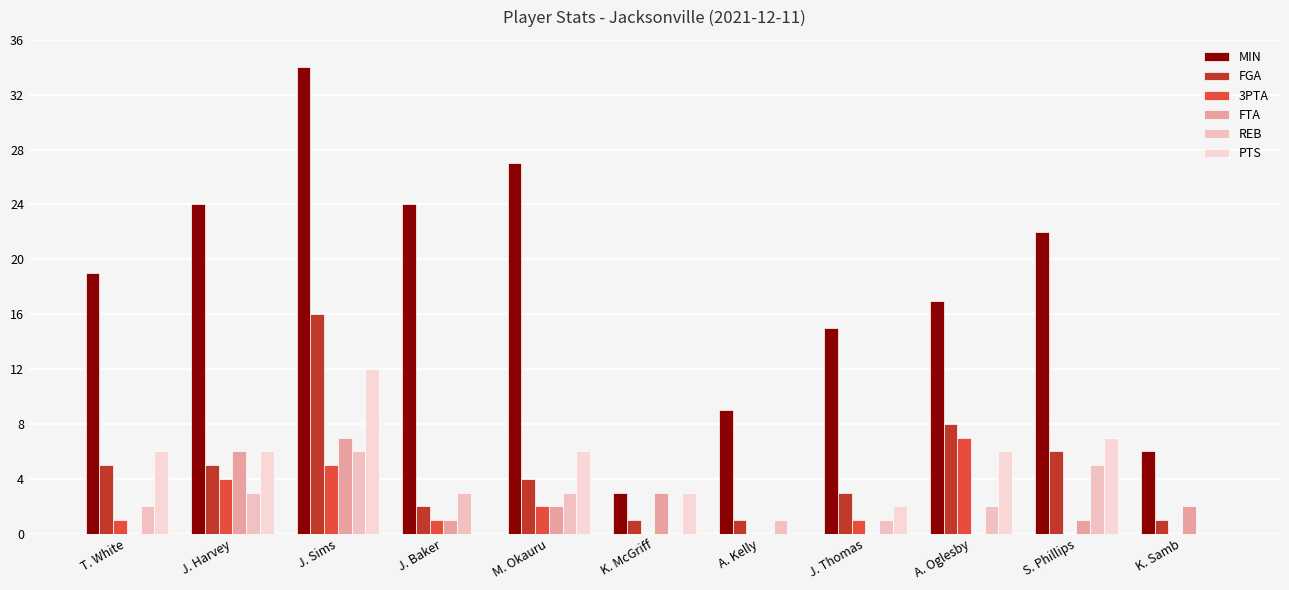

Which series has the largest range (max minus min)?

MIN